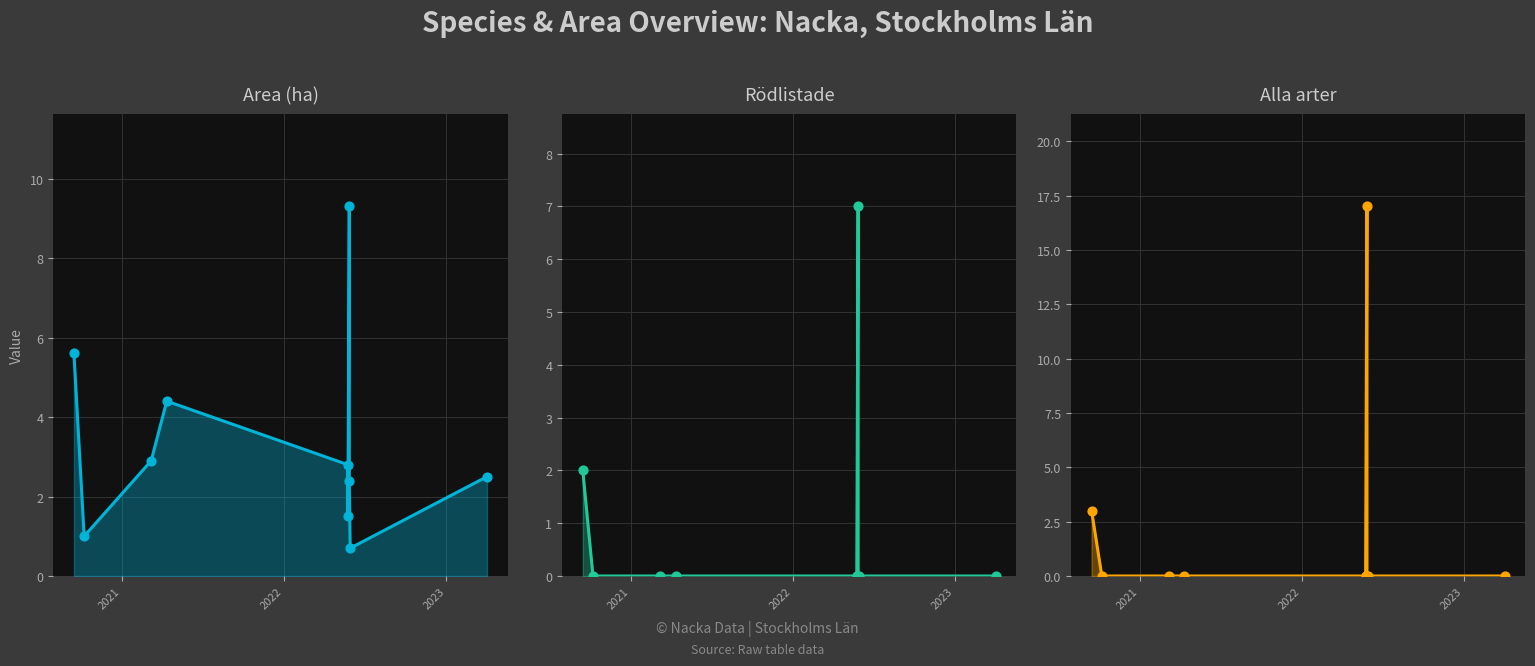

Is the value of Area (ha) at 9 greater than the value of Alla arter at 6?

No